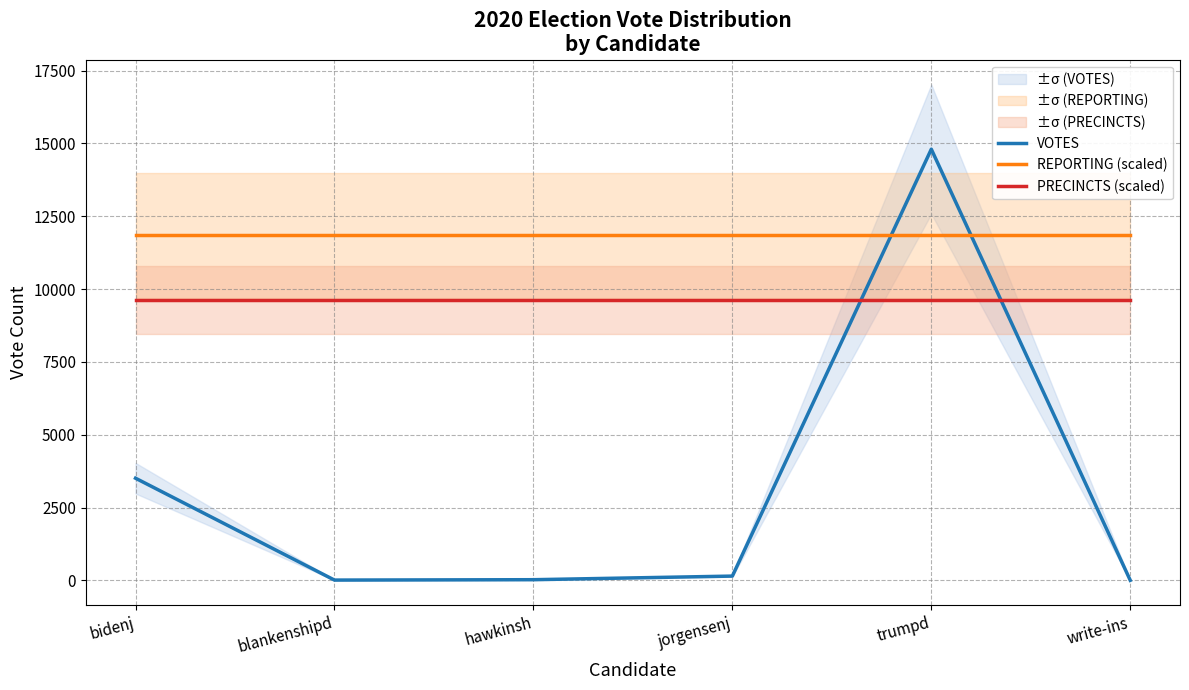

Rank the categories by REPORTING (scaled) value from lowest to highest.

bidenj, blankenshipd, hawkinsh, jorgensenj, trumpd, write-ins